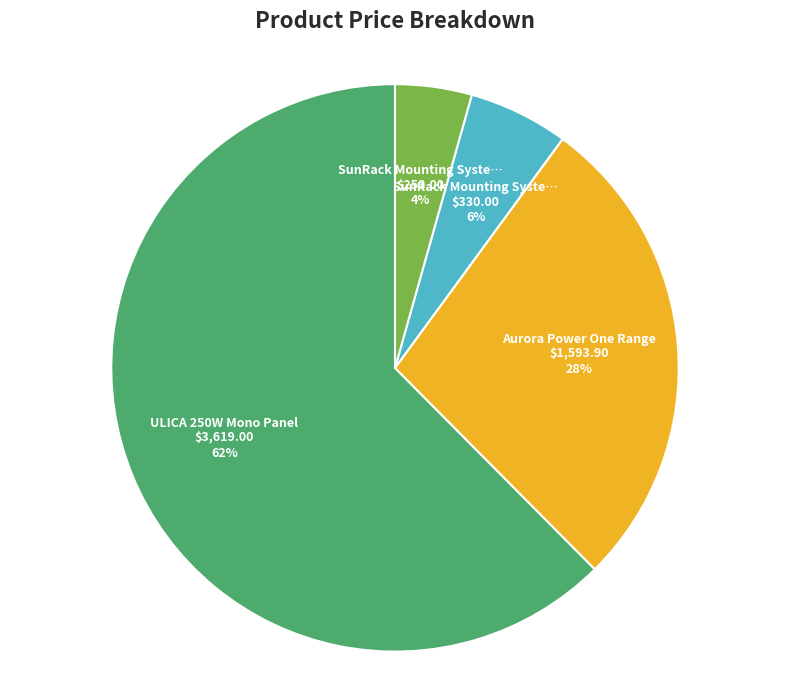

To the nearest percent, what is the average slice percentage?

25%